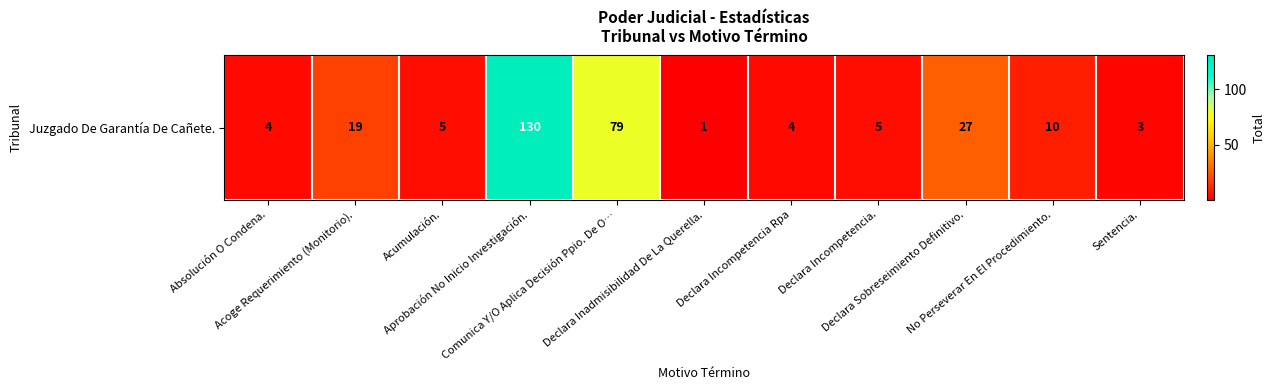

Which label corresponds to the smallest value in the chart?

Declara Inadmisibilidad De La Querella.